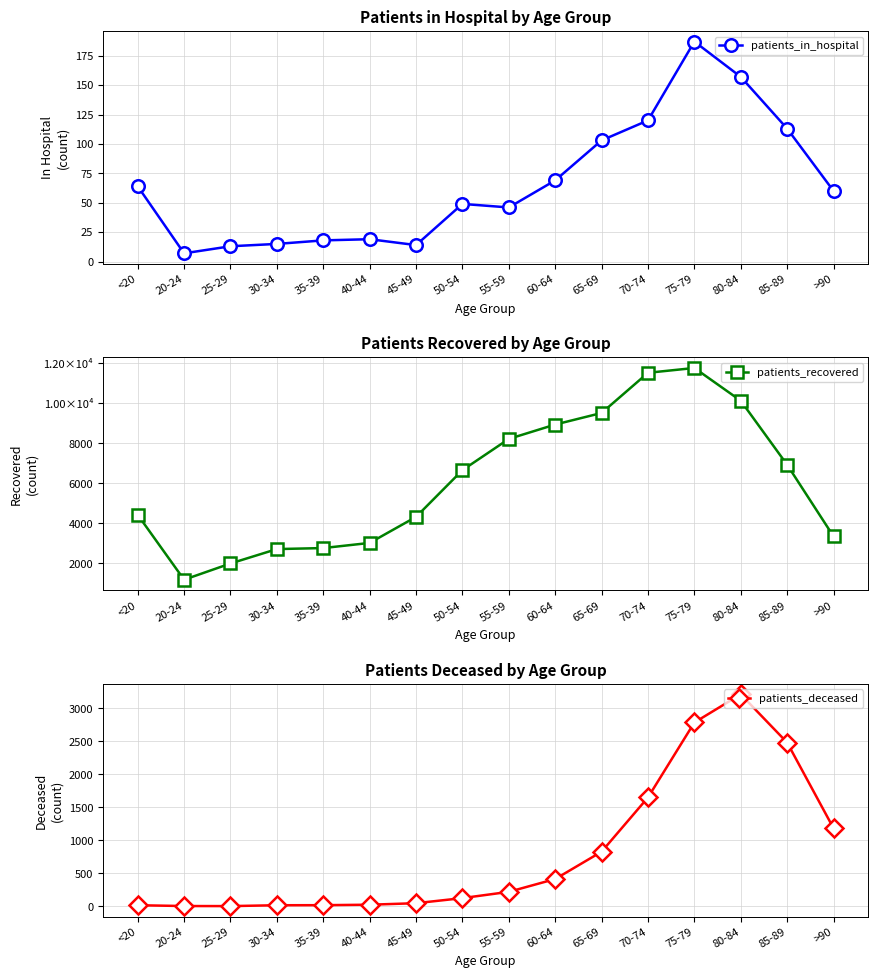

Which series has the largest range (max minus min)?

patients_recovered